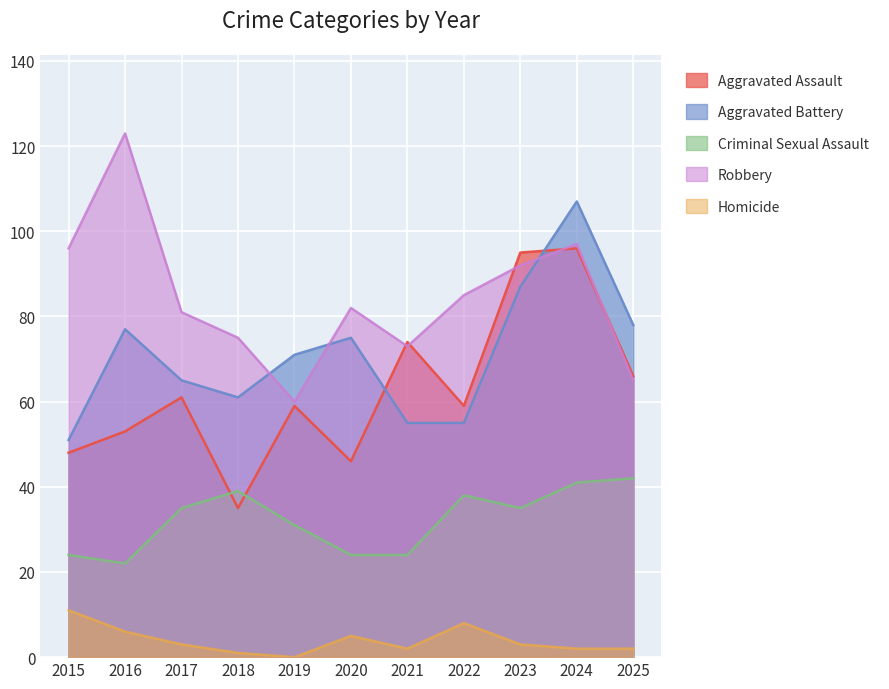

What value does the Aggravated Battery series have at 2021, to the nearest 10?

60